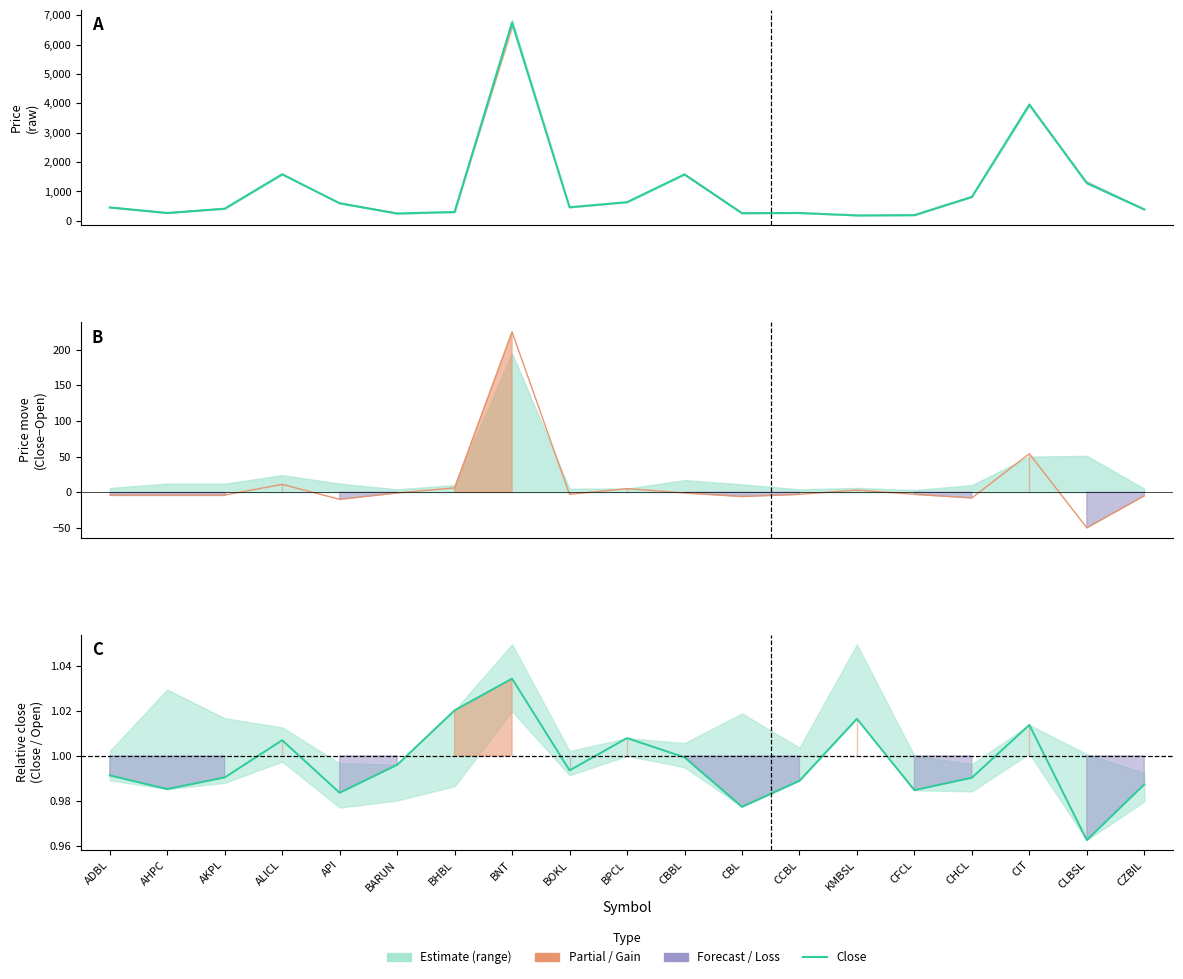

The value at CLBSL is 314. True or false?

False